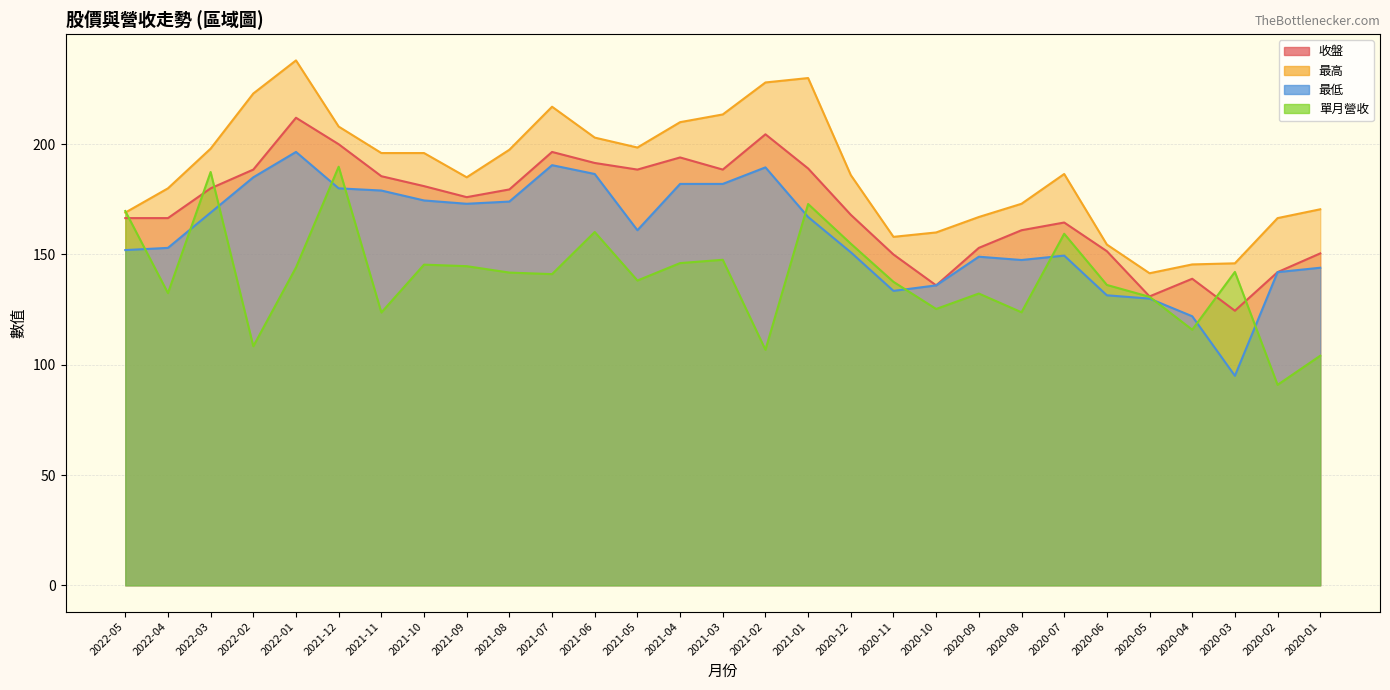

Reading left to right, list all the values displayed in this chart.

收盤: 166.5	166.5	180.0	188.5	212.0	200.0	185.5	181.0	176.0	179.5	196.5	191.5	188.5	194.0	188.5	204.5	189.0	168.0	150.0	136.0	153.0	161.0	164.5	151.5	131.0	139.0	124.5	142.0	150.5
最高: 169.0	180.0	198.0	223.0	238.0	208.0	196.0	196.0	185.0	197.5	217.0	203.0	198.5	210.0	213.5	228.0	230.0	186.0	158.0	160.0	167.0	173.0	186.5	154.5	141.5	145.5	146.0	166.5	170.5
最低: 152.0	153.0	169.0	185.0	196.5	180.0	179.0	174.5	173.0	174.0	190.5	186.5	161.0	182.0	182.0	189.5	167.0	151.0	133.5	136.0	149.0	147.5	149.5	131.5	130.0	122.0	95.0	142.0	144.0
單月營收: 169.7	132.5	187.4	108.4	144.1	189.8	123.7	145.4	144.7	141.8	141.1	160.2	138.2	146.1	147.6	106.8	172.9	154.9	137.6	125.3	132.3	123.8	159.4	136.2	130.8	115.9	142.1	90.9	104.1